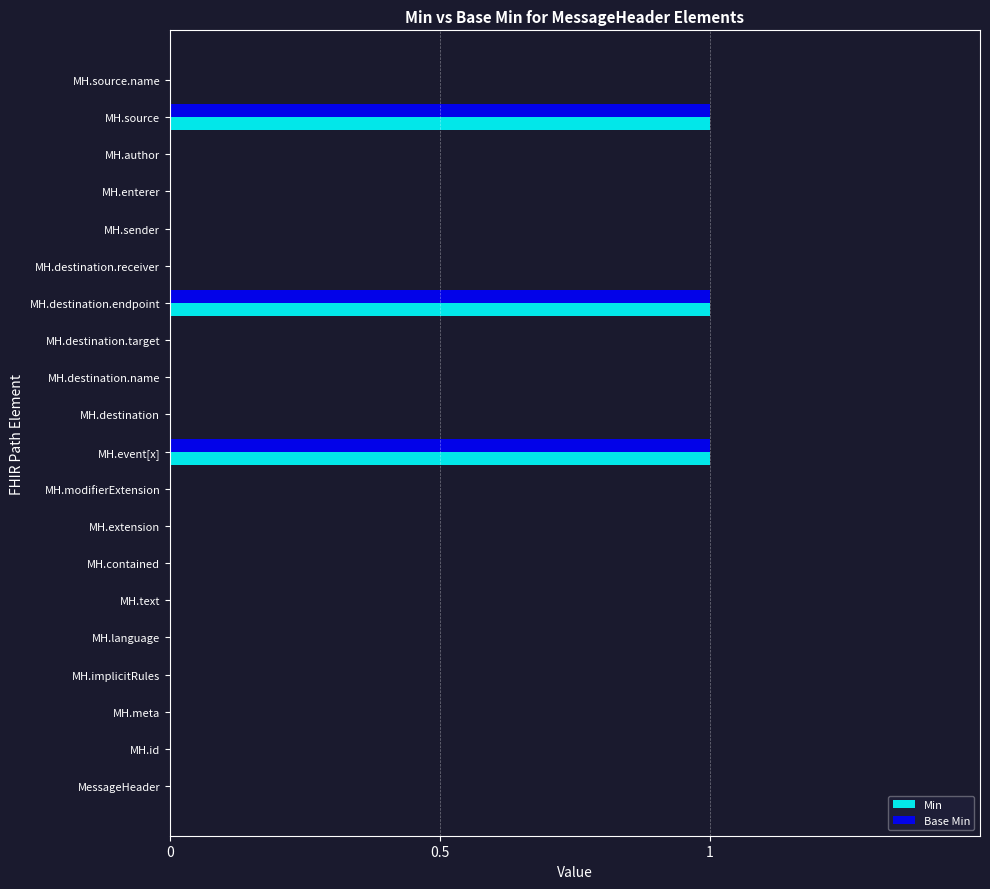

True or false: Min has a value of 0 at MH.modifierExtension.

True